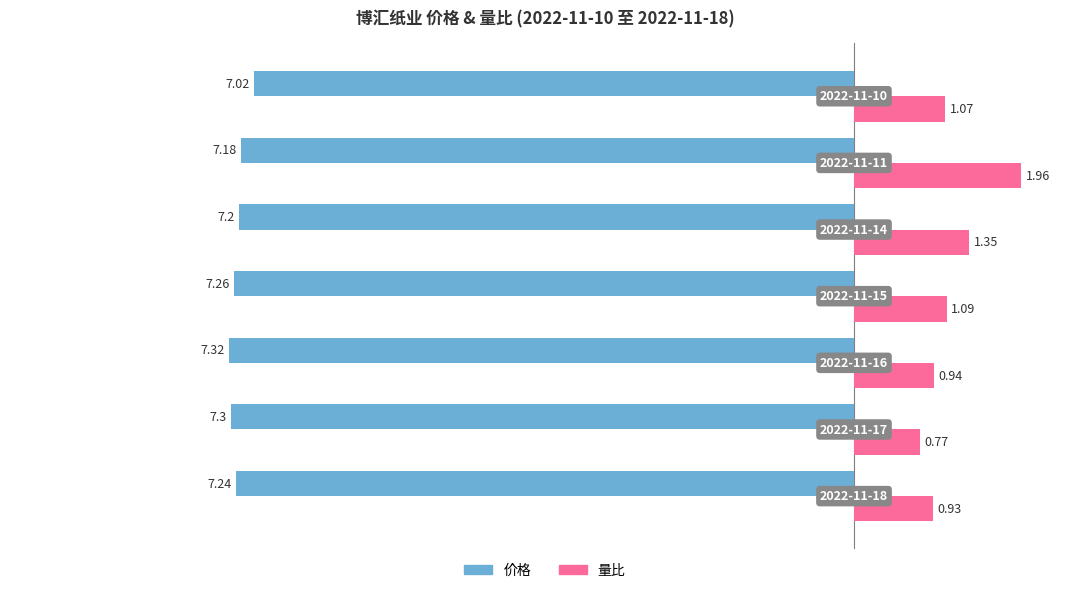

Which series has the largest total across all categories?

量比